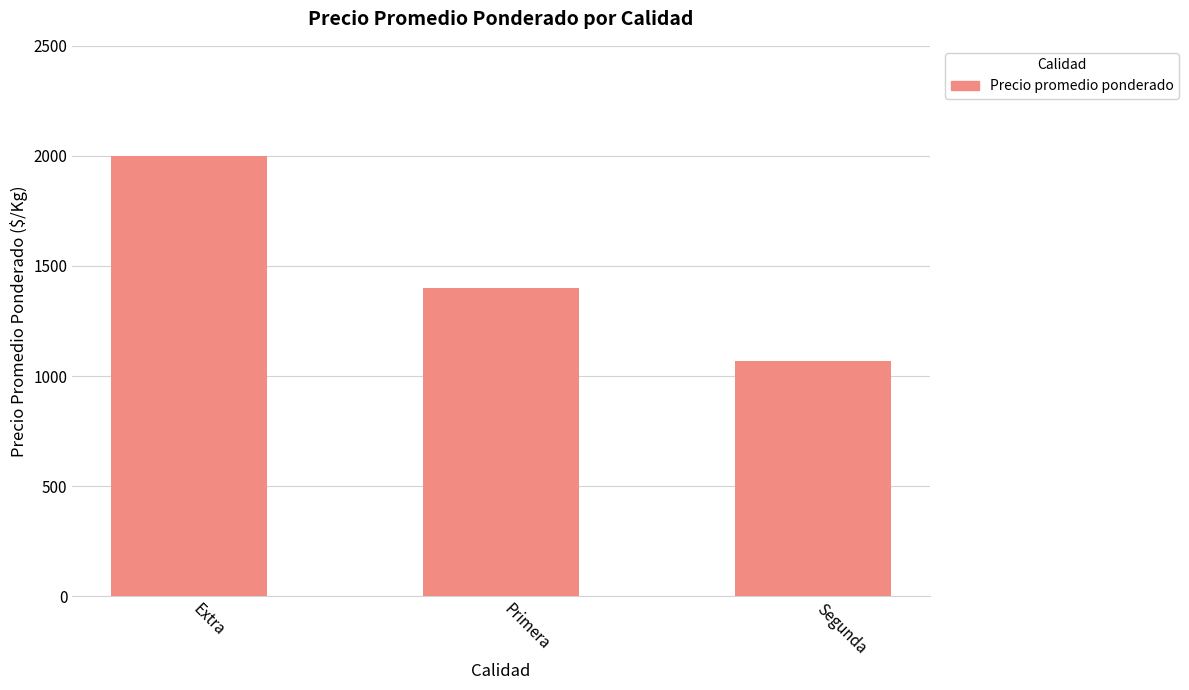

Which has a higher value, Primera or Extra?

Extra